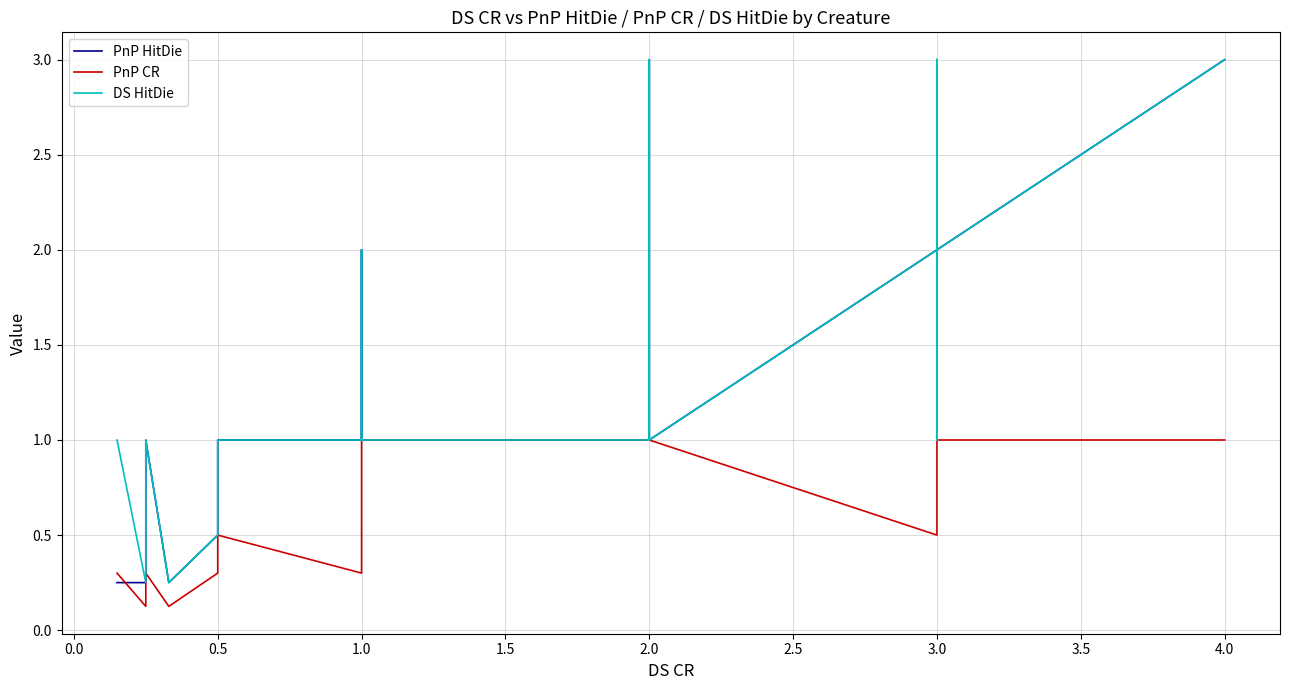

At how many categories does at least one series exceed 1?

16